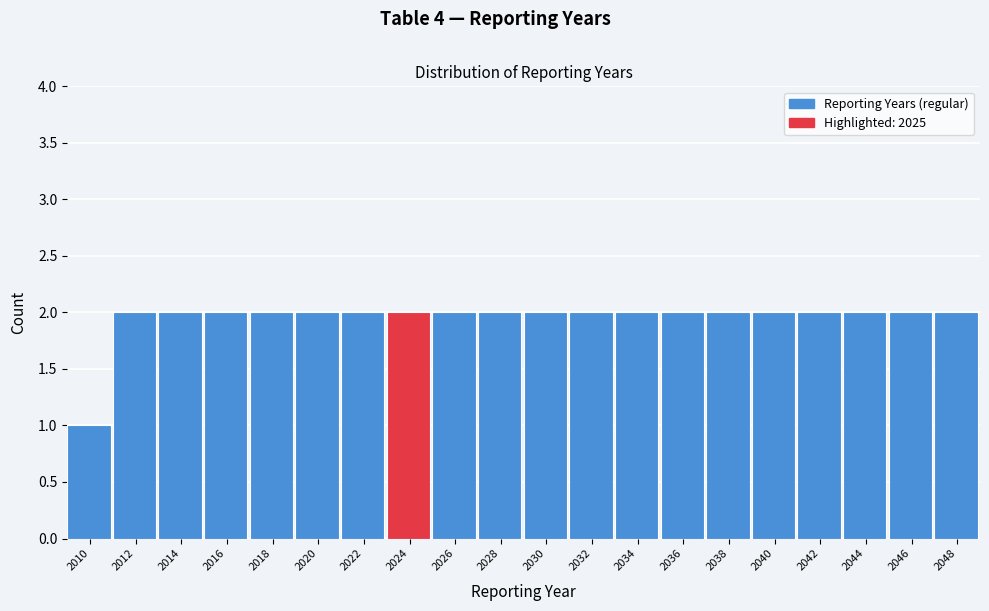

Reading right to left, what are all the values shown in this chart?

2	2	2	2	2	2	2	2	2	2	2	2	2	2	2	2	2	2	2	1